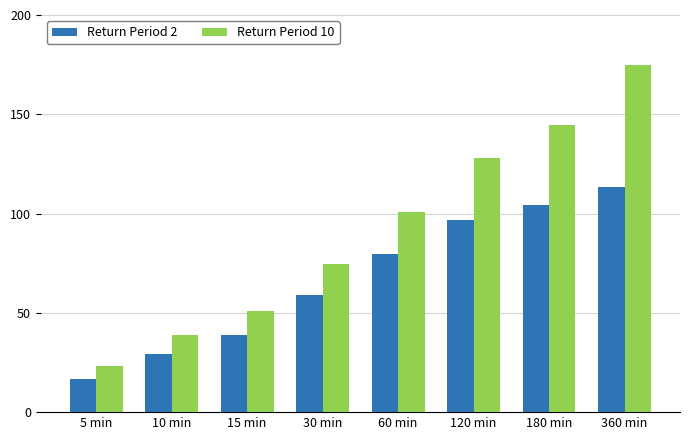

Reading left to right, what are all the values shown in this chart?

Return Period 2: 5 min=16.5	10 min=29.1	15 min=38.9	30 min=59.0	60 min=79.6	120 min=96.6	180 min=104.2	360 min=113.5
Return Period 10: 5 min=23.0	10 min=38.9	15 min=50.8	30 min=74.5	60 min=100.7	120 min=128.1	180 min=144.8	360 min=174.9